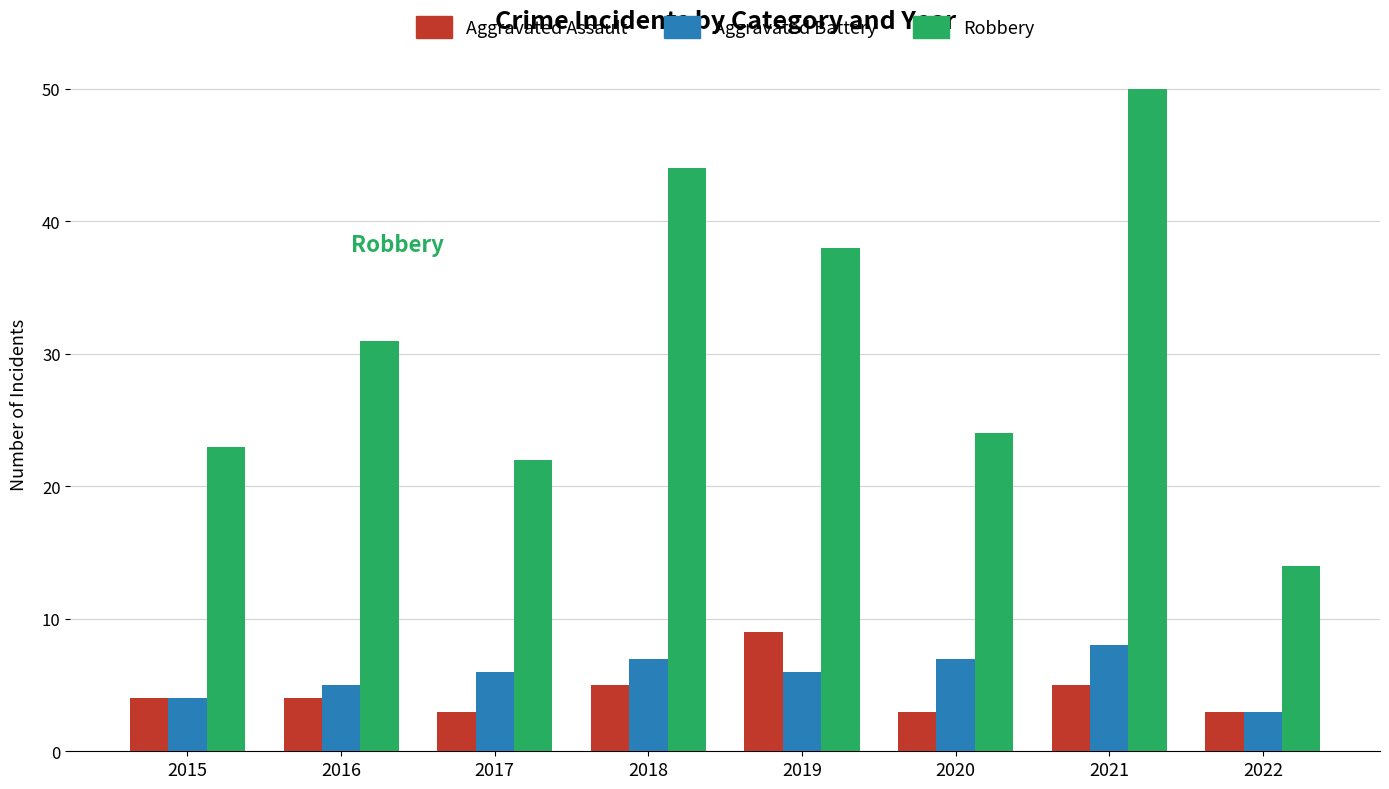

What is the value of the Aggravated Assault bar at the 5th from the left?

9